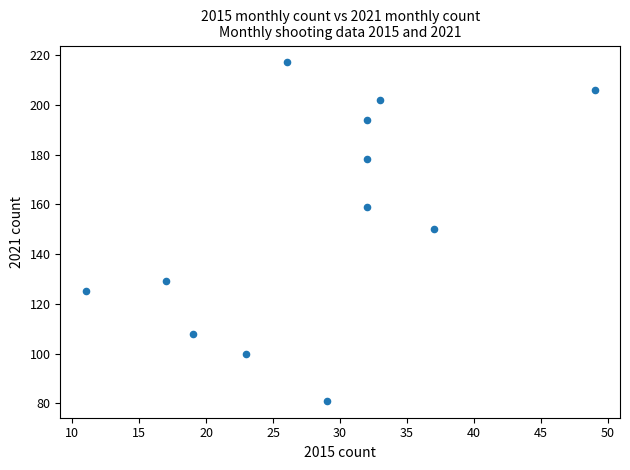

What is the range of Y values (max minus min)?

136